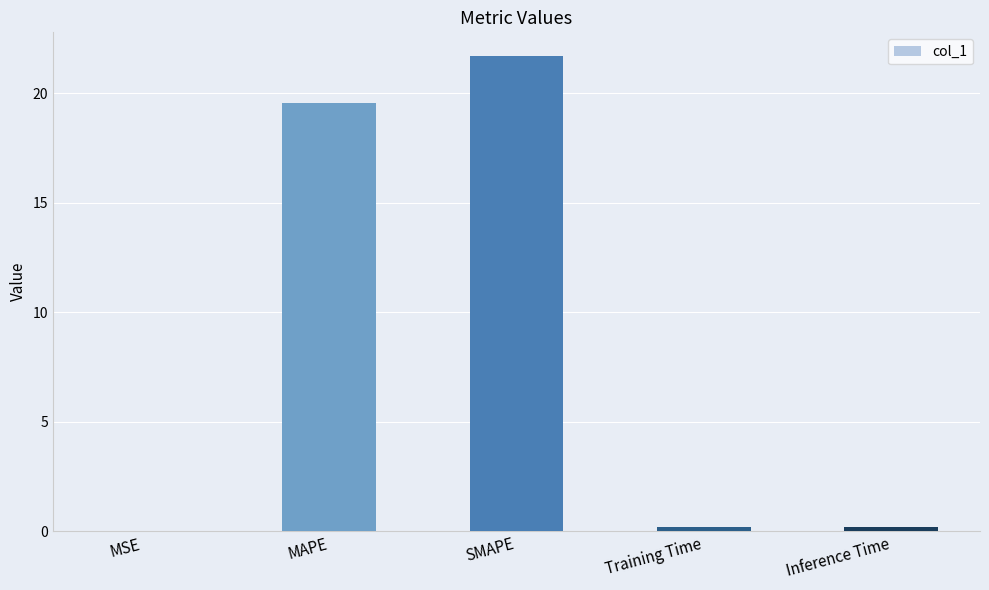

The chart shows a value of 31.4 at SMAPE. True or false?

False